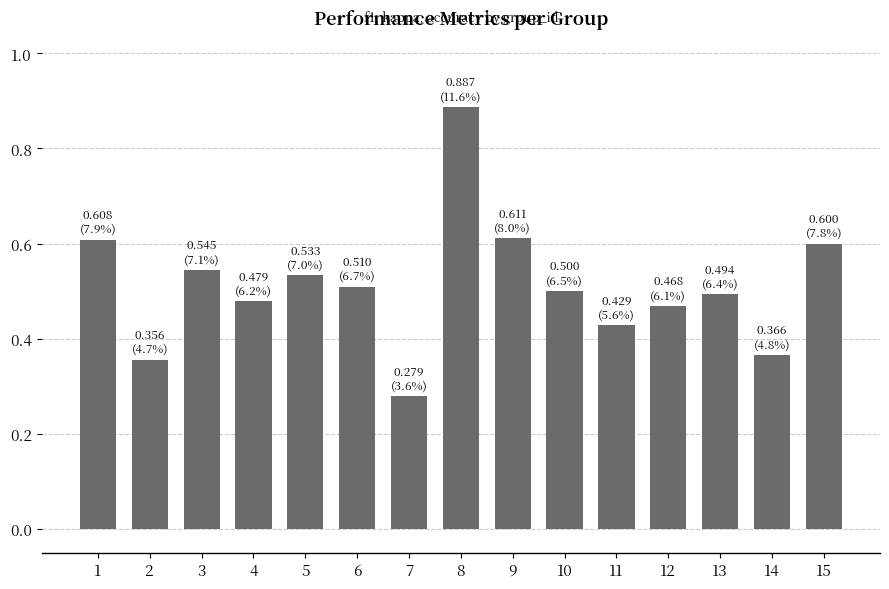

At which category does the chart reach its peak across all series?

8